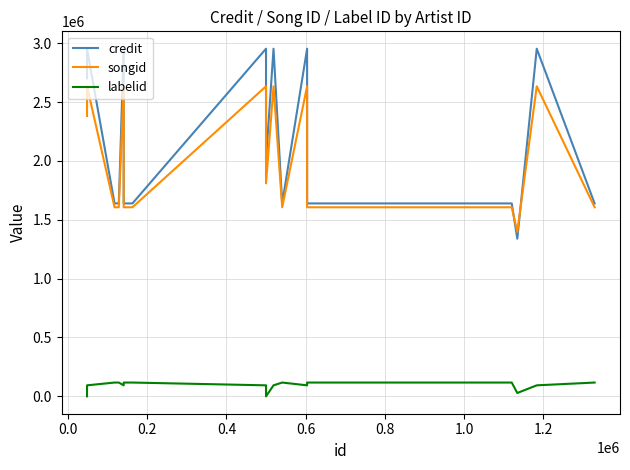

Is this an area chart (filled region under the line)?

No